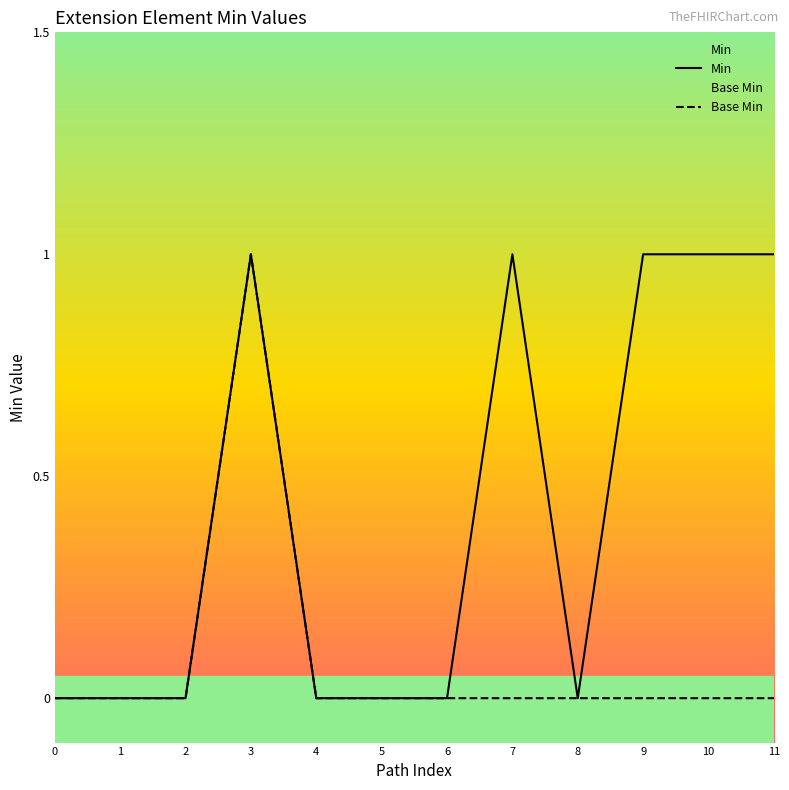

Rank the series by their average value, from highest to lowest.

Min, Base Min